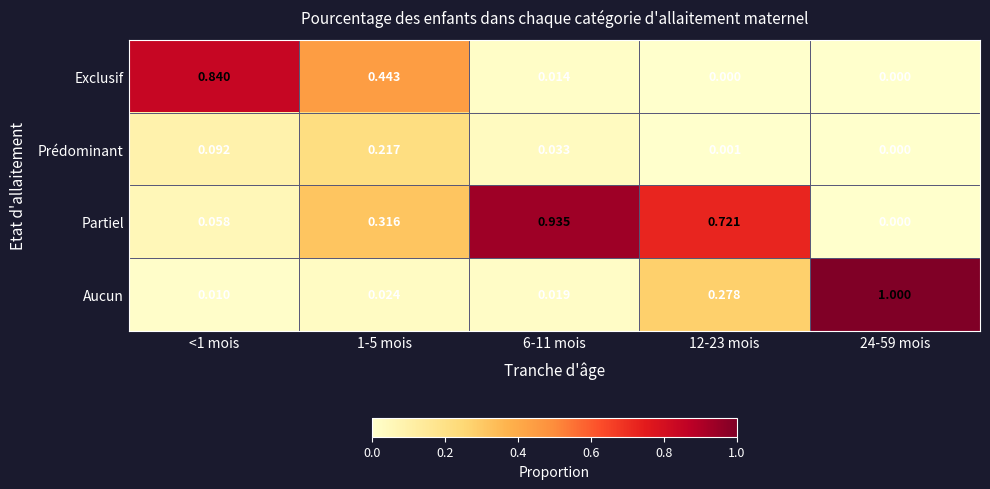

Rank the series by their maximum value, from lowest to highest.

Prédominant, Exclusif, Partiel, Aucun